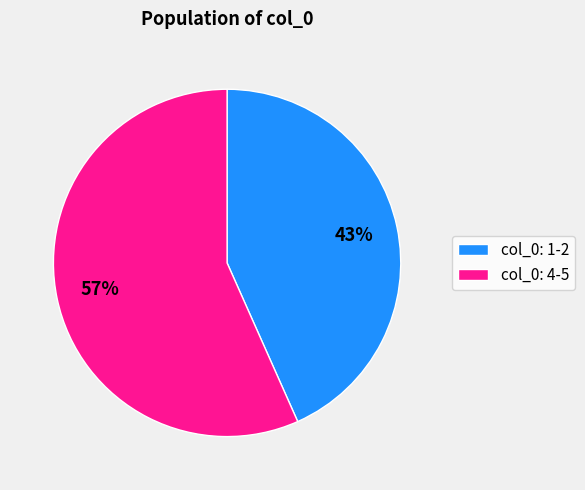

Count the number of slices in the pie.

2